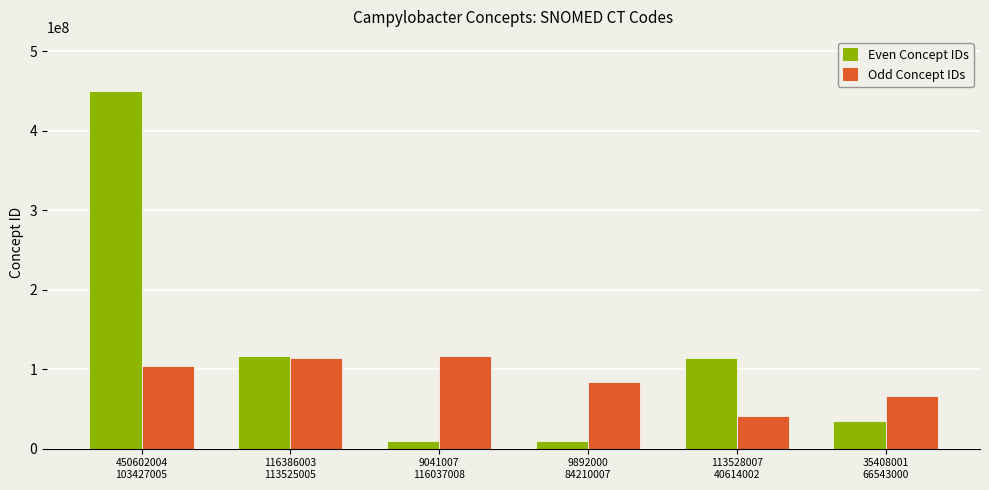

Which label corresponds to the largest value in the chart?

450602004
103427005